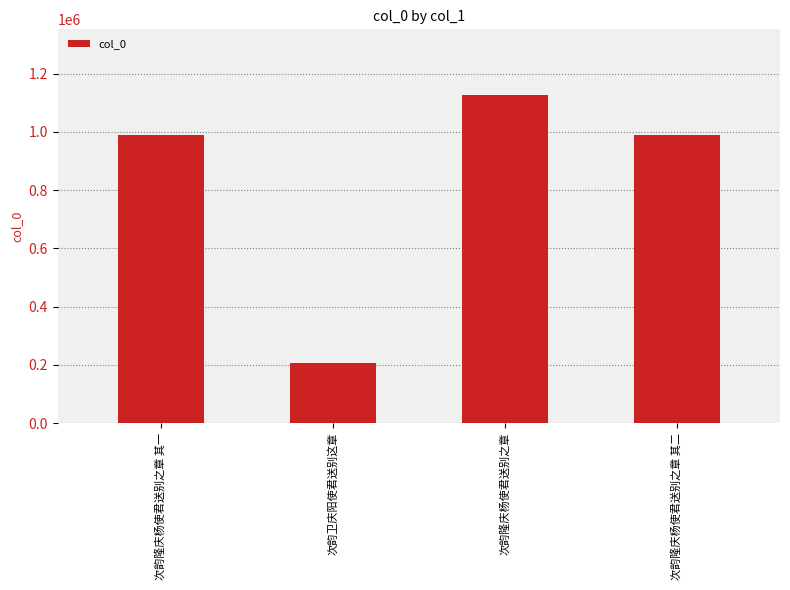

What is the sum of the values at 次韵隆庆杨使君送别之章 其一 and 次韵隆庆杨使君送别之章 其二?

1980309